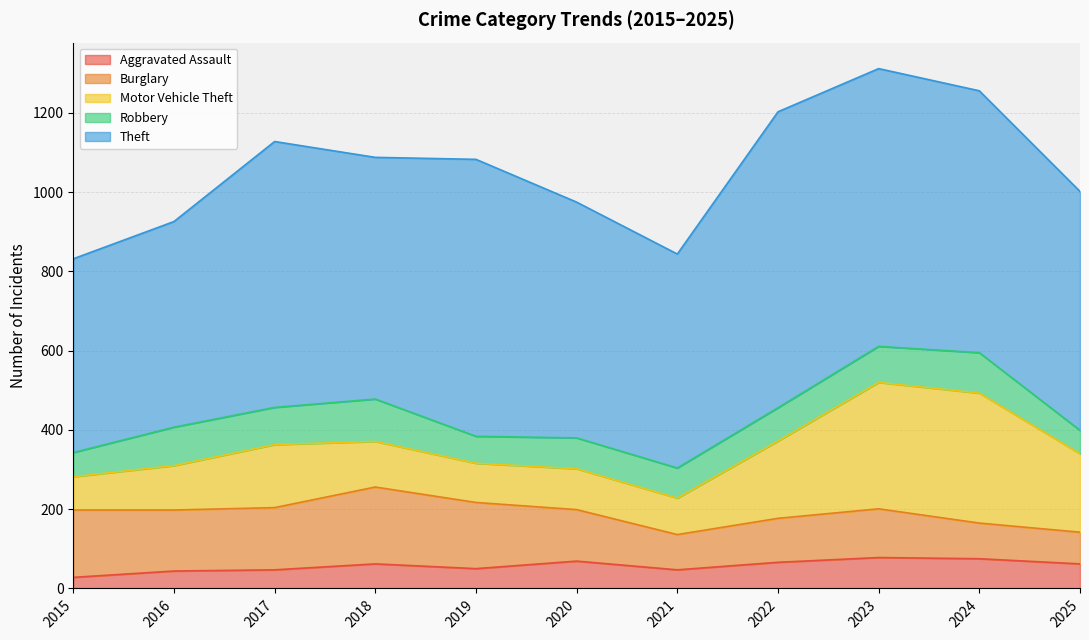

The value of Aggravated Assault at 2025 is 62. True or false?

True